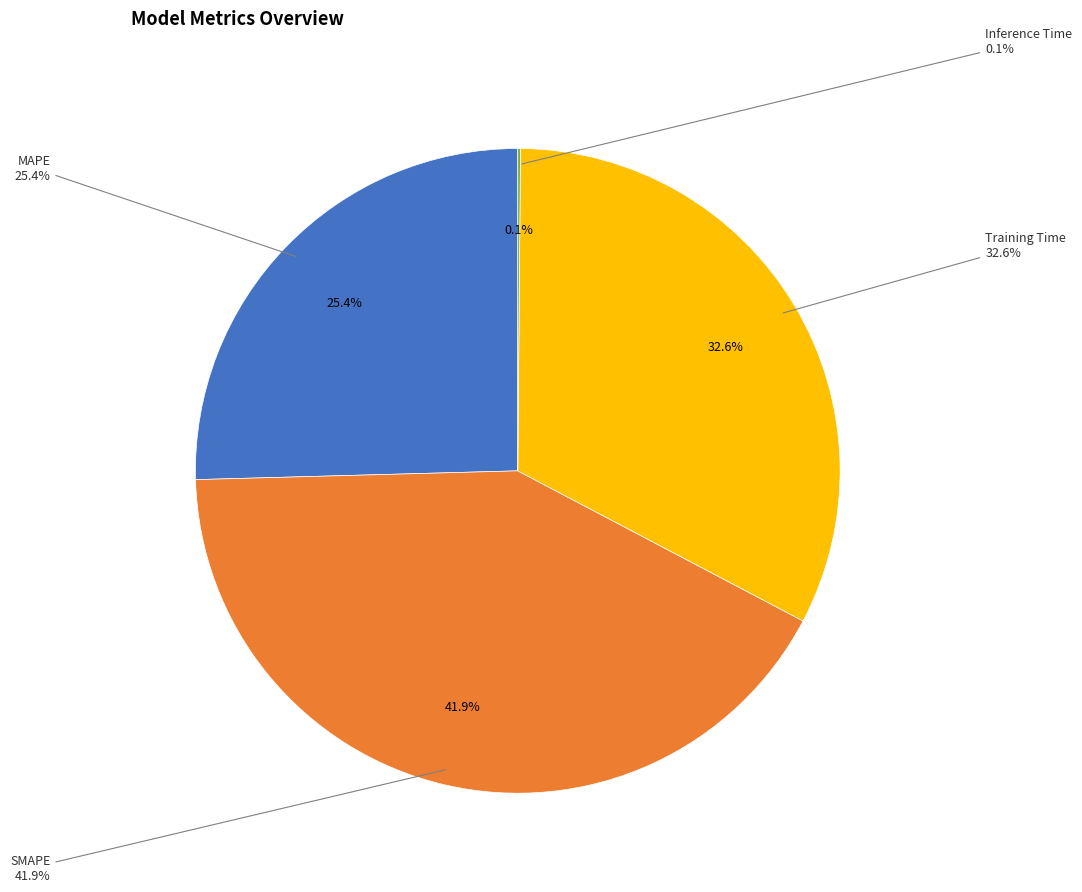

Is it true that Training Time is 33% of the pie?

True